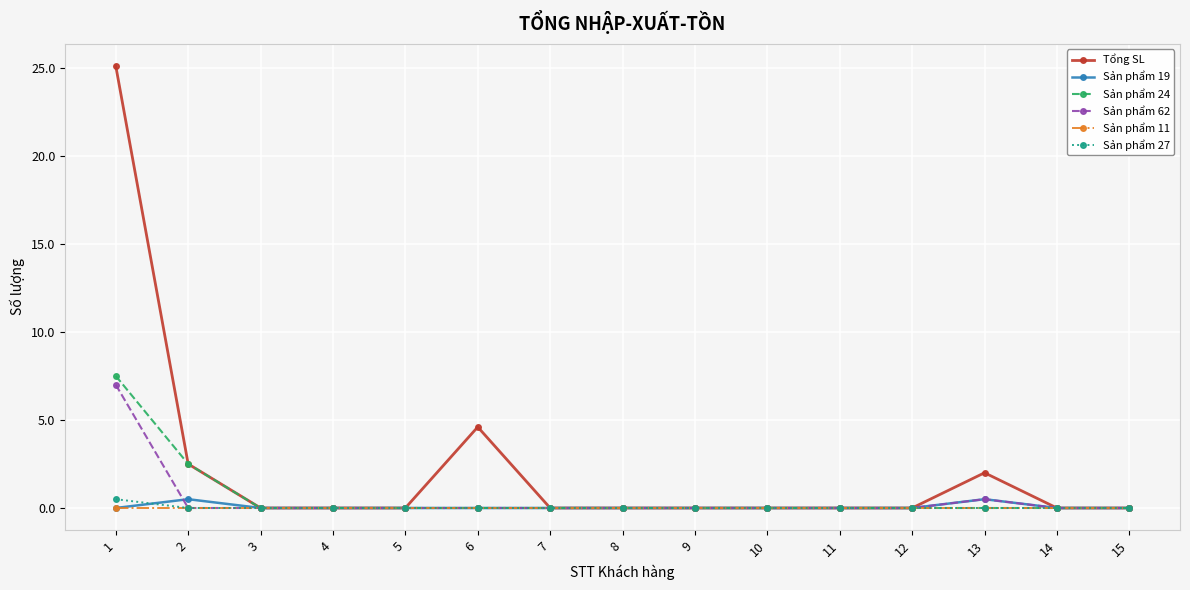

What is the greatest value displayed?

25.1